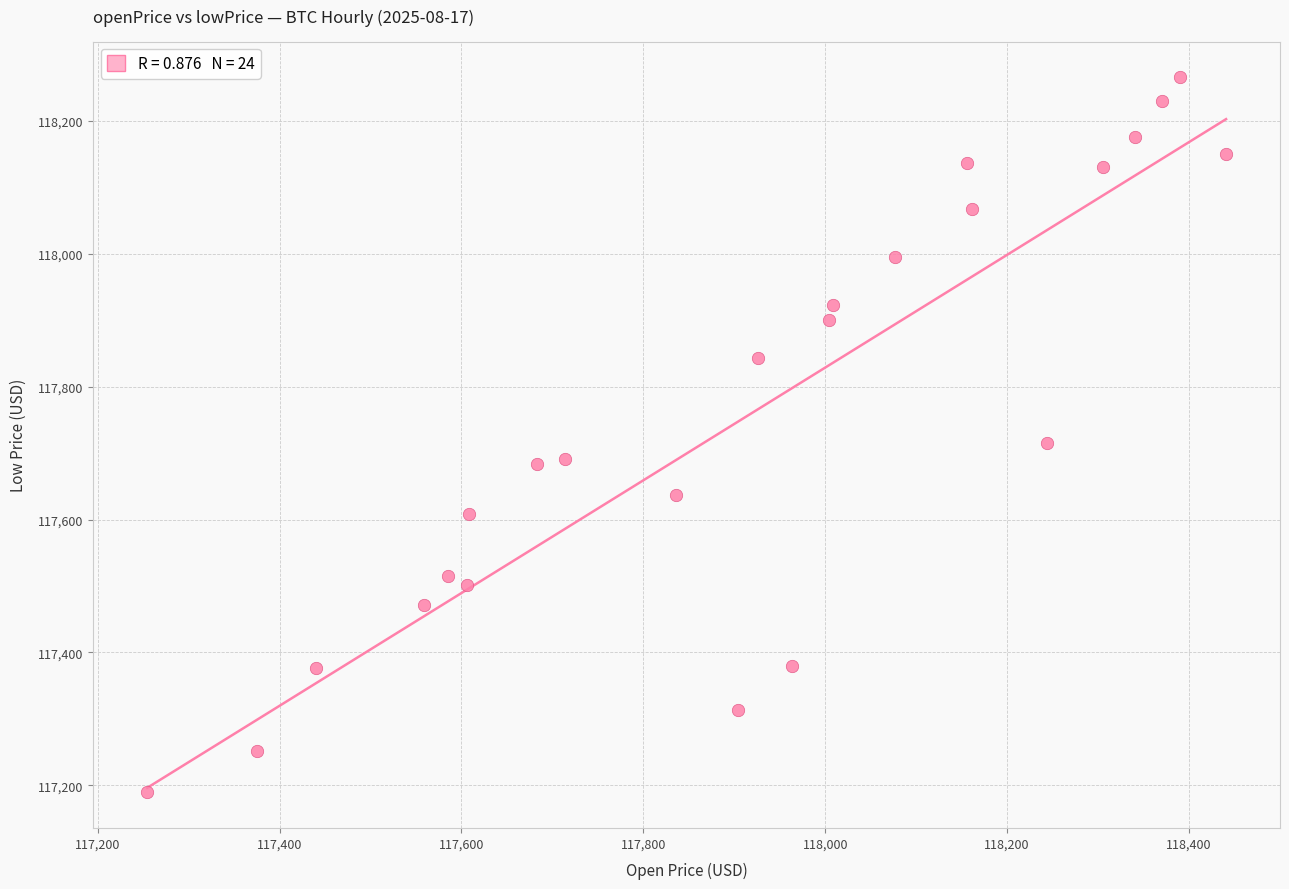

What is the range of X values (max minus min)?

1186.3